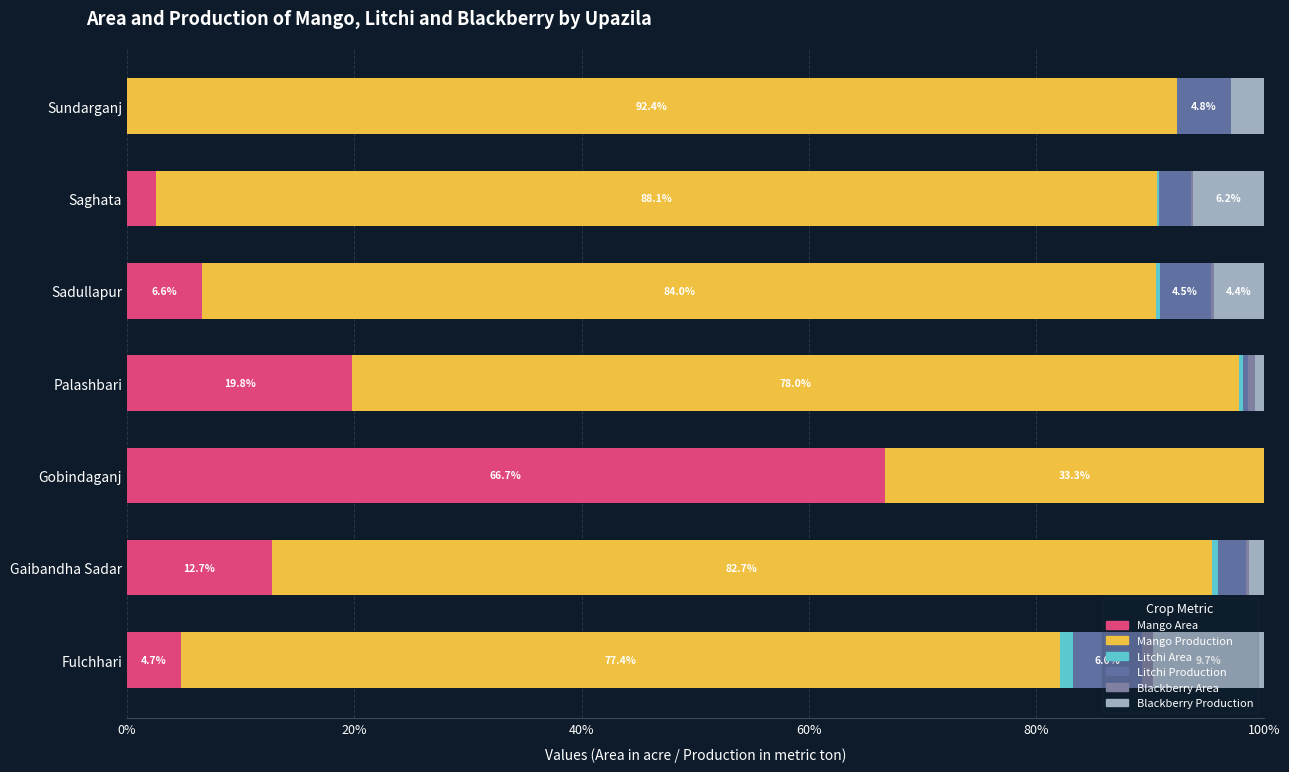

What is the difference between the maximum and minimum values in the Blackberry Area series?

1.0